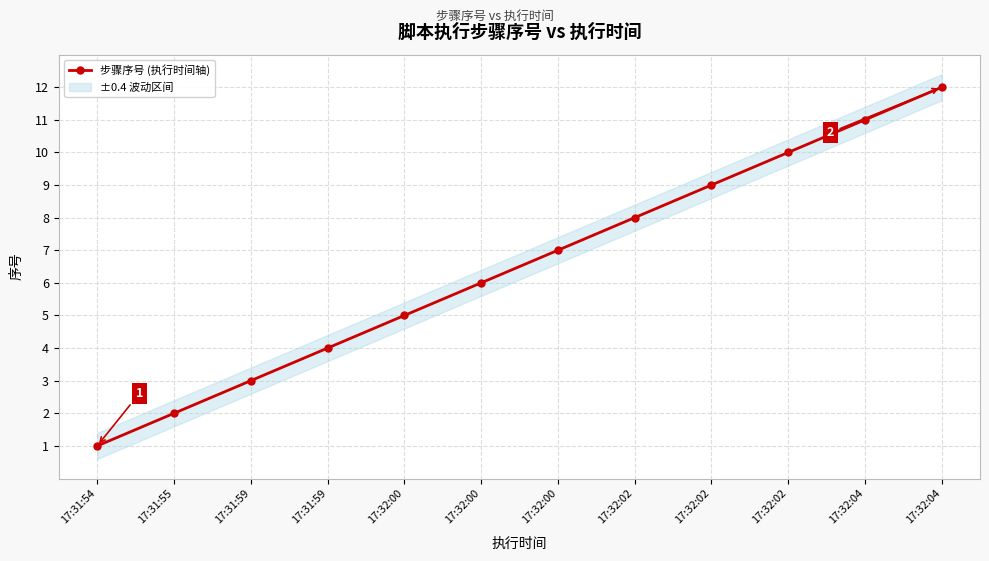

Rank the categories by value from highest to lowest.

17:32:04, 17:32:04, 17:32:02, 17:32:02, 17:32:02, 17:32:00, 17:32:00, 17:32:00, 17:31:59, 17:31:59, 17:31:55, 17:31:54